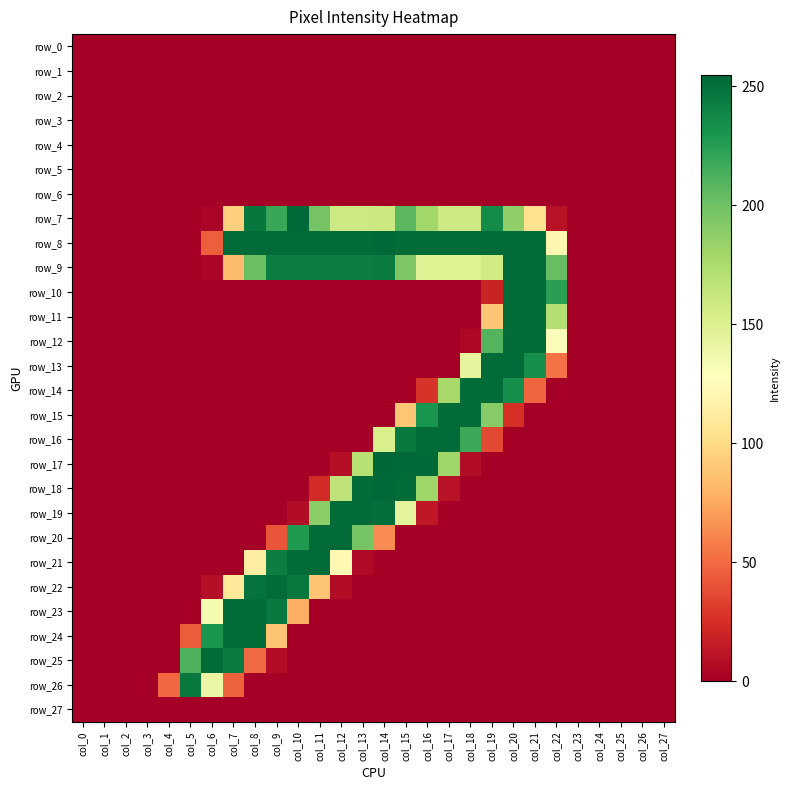

List the labels in order of row_18 value, smallest first.

col_0, col_1, col_2, col_3, col_4, col_5, col_6, col_7, col_8, col_9, col_10, col_18, col_19, col_20, col_21, col_22, col_23, col_24, col_25, col_26, col_27, col_17, col_11, col_12, col_16, col_13, col_15, col_14